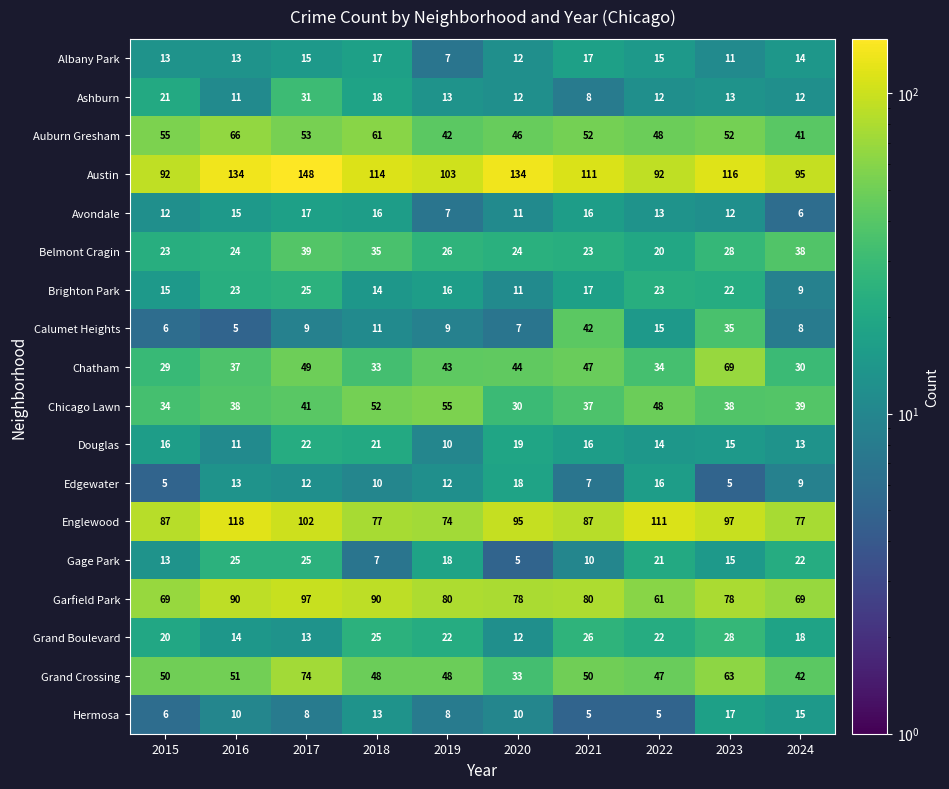

The Chatham series shows 49 at 2017. True or false?

True